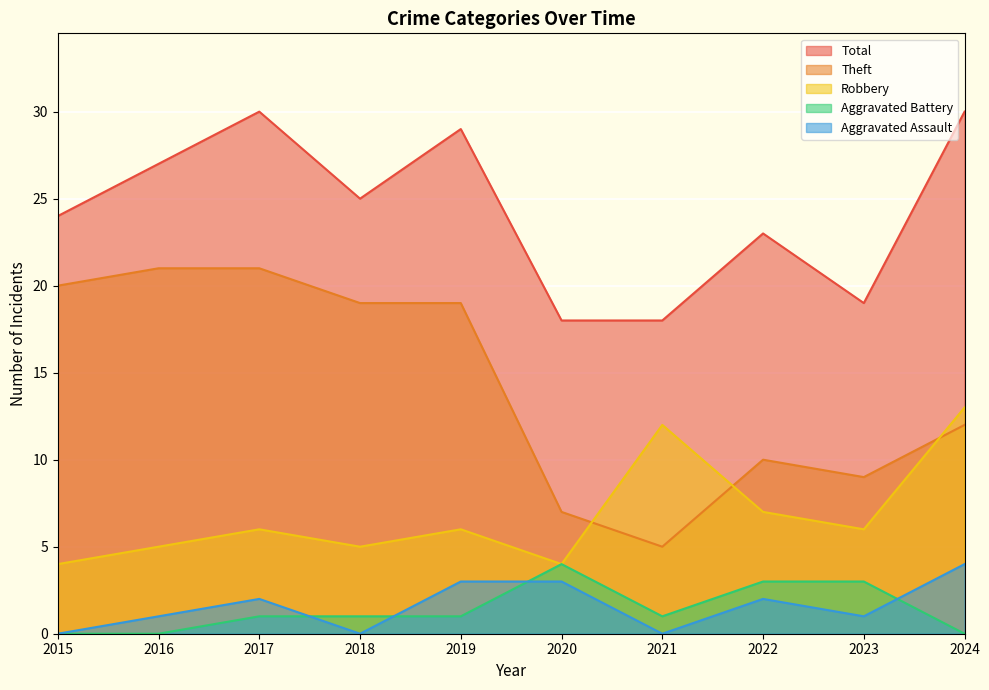

What is the maximum value for Aggravated Assault?

4